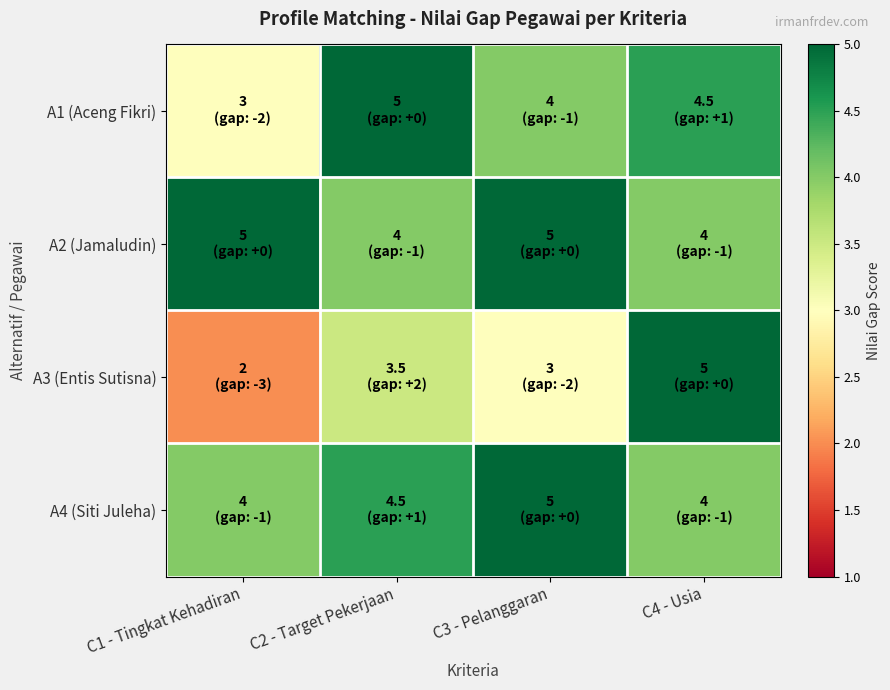

What is the difference between the highest and lowest values at C4 - Usia?

1.0